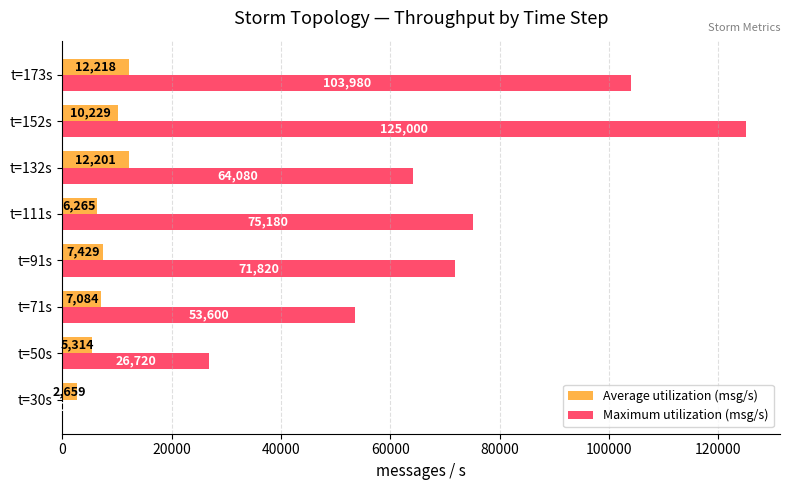

What are all the series names shown in the legend?

Average utilization (msg/s), Maximum utilization (msg/s)